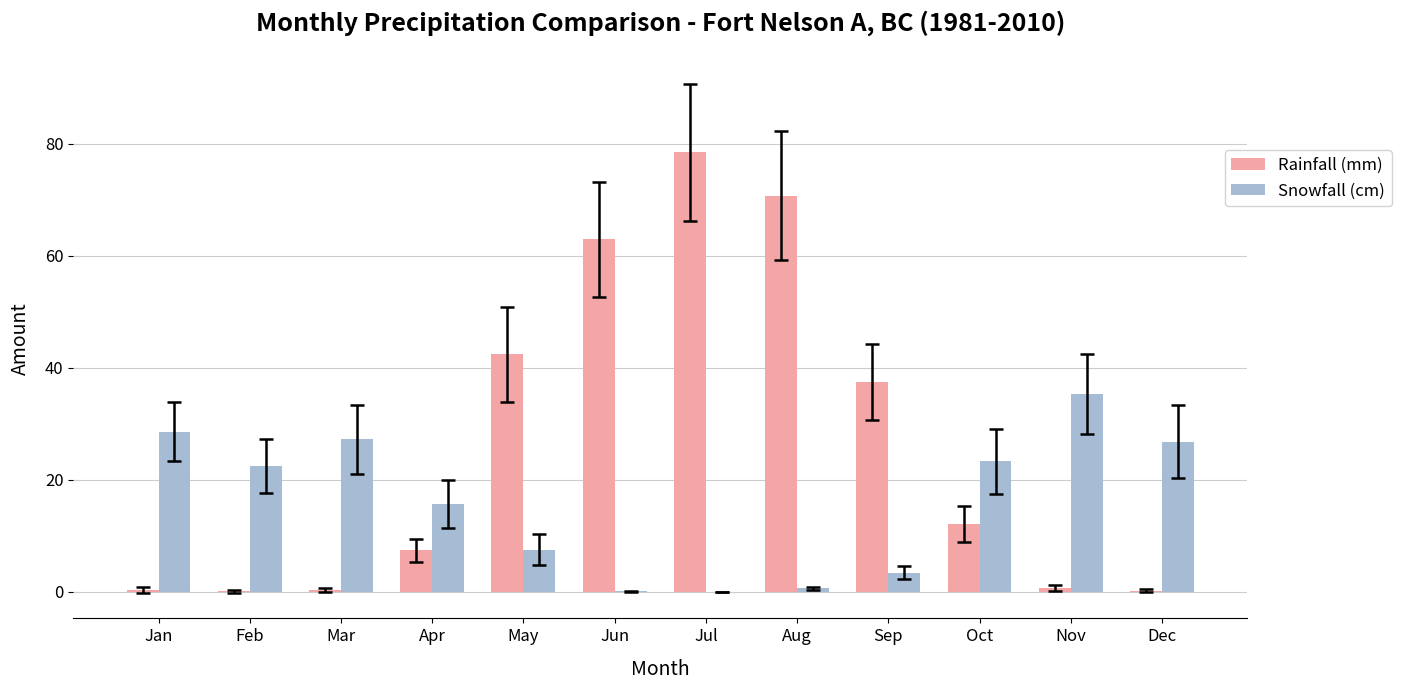

What is the sum of all Rainfall (mm) values?

312.9